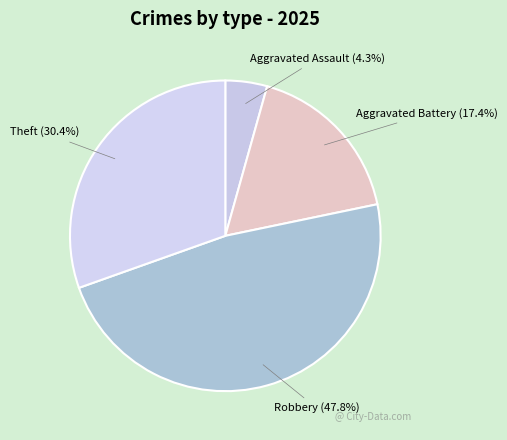

To the nearest percent, what is the combined percentage of Aggravated Assault and Aggravated Battery?

22%